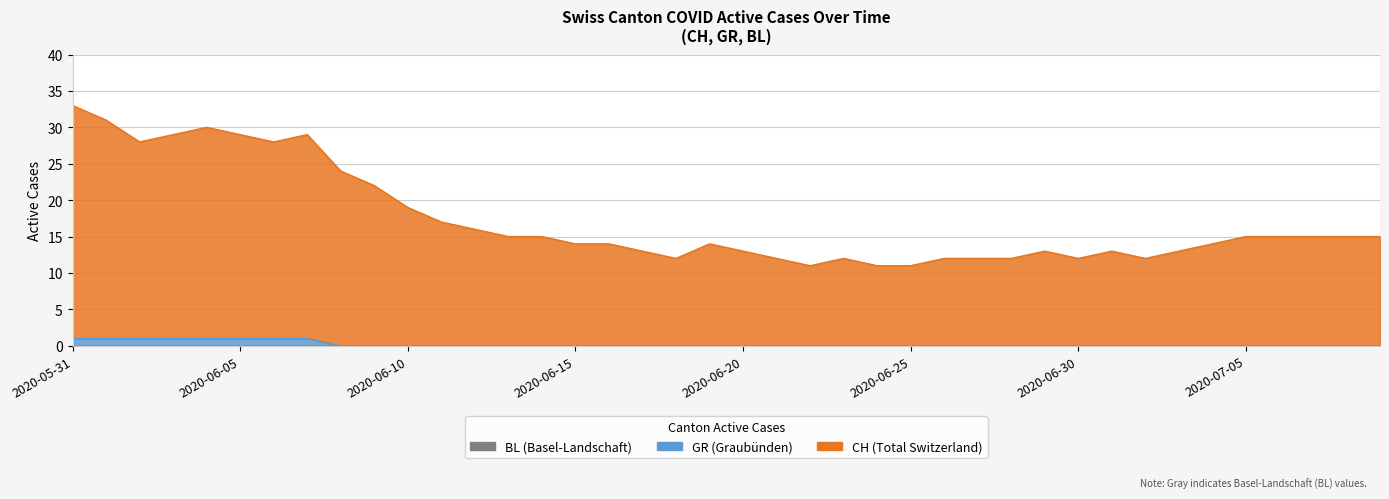

True or false: CH has more than 1 points higher than both neighbors.

False